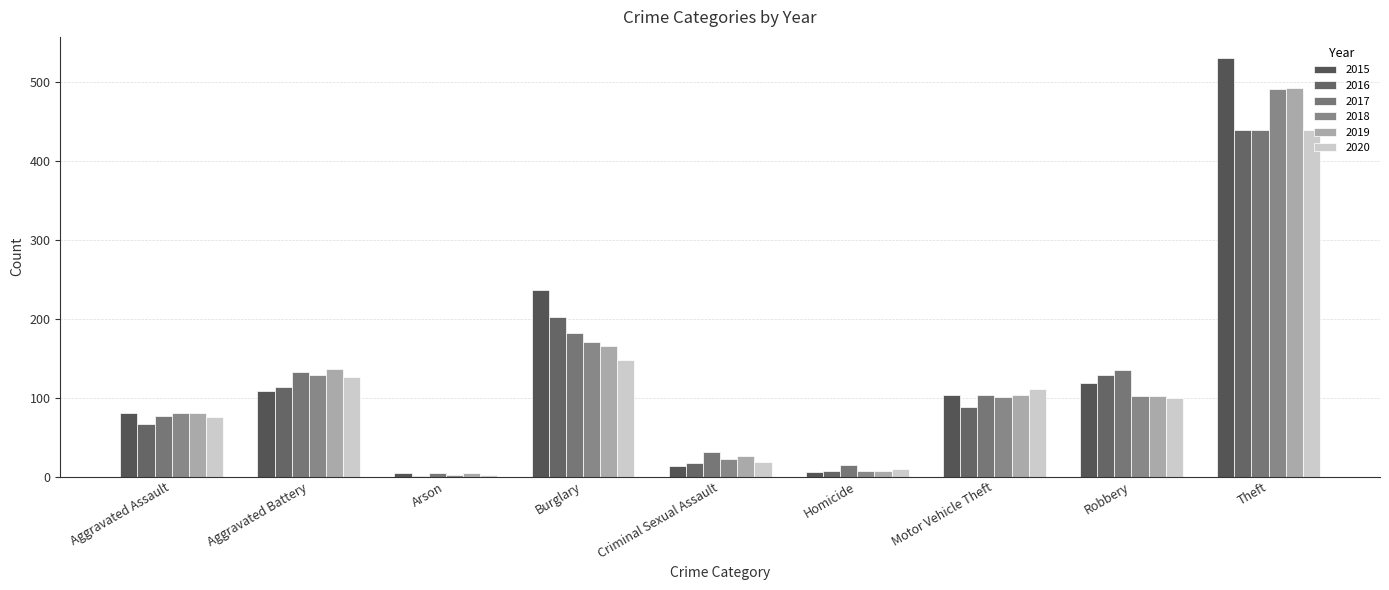

What is the sum of all 2015 values?

1200